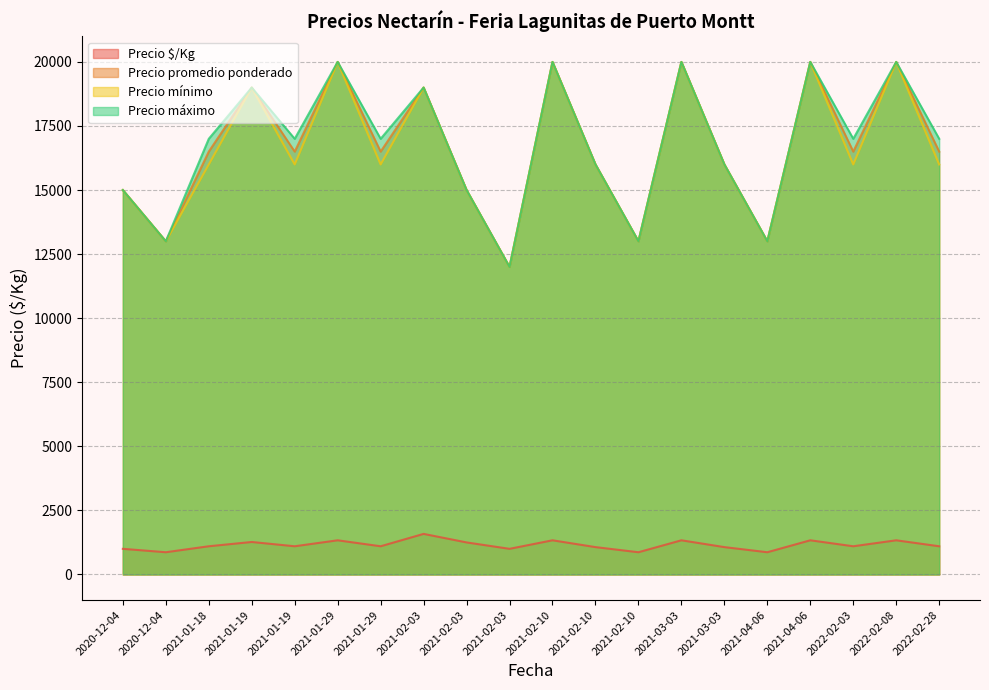

Count the Precio máximo values in the range 15000 to 20000.

16